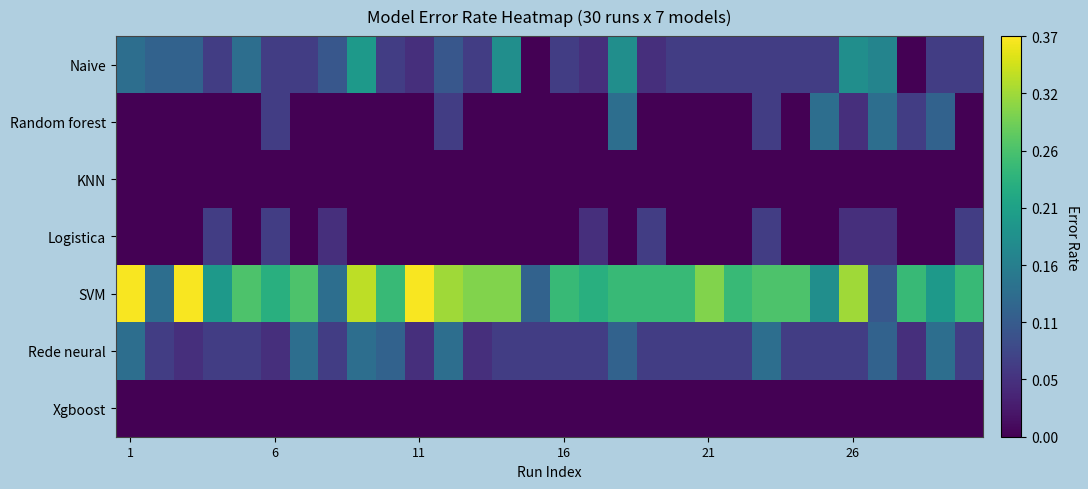

Count the number of data series in this chart.

7